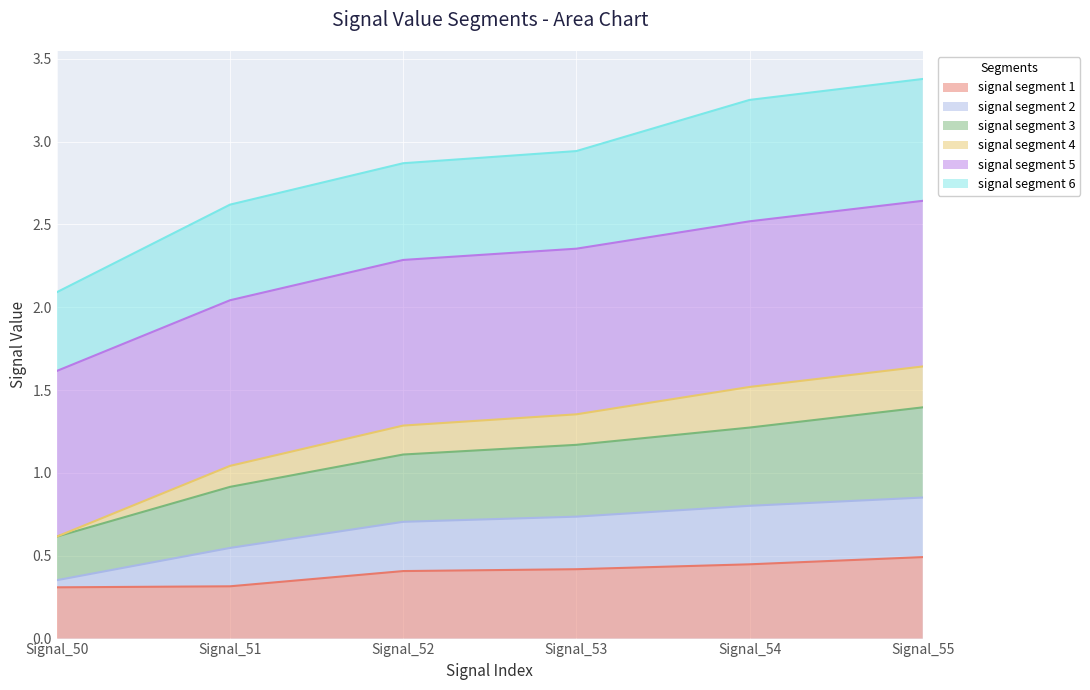

What are all the series names shown in the legend?

signal segment 1, signal segment 2, signal segment 3, signal segment 4, signal segment 5, signal segment 6